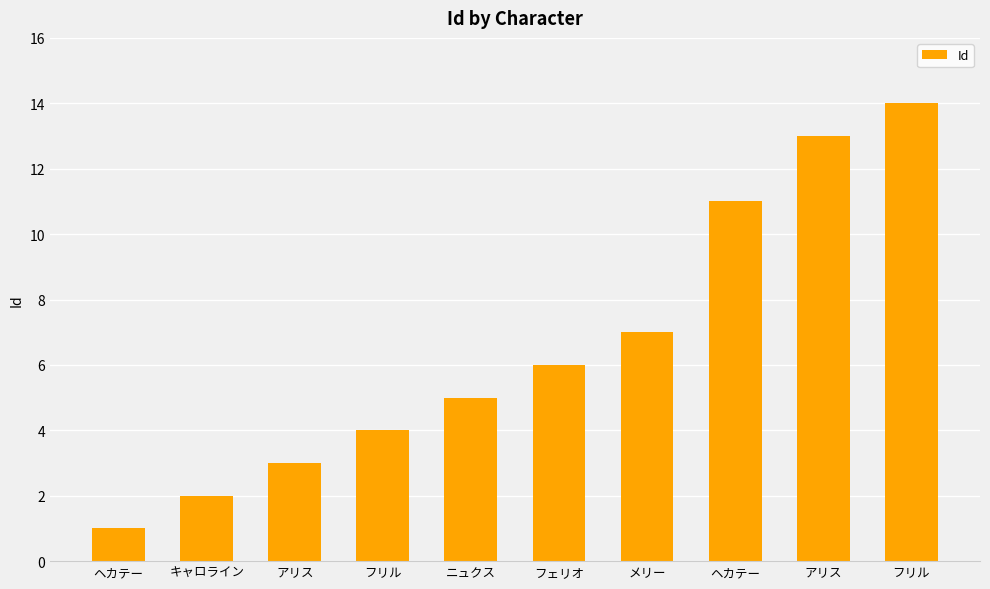

At which label is the value closest to 7?

メリー